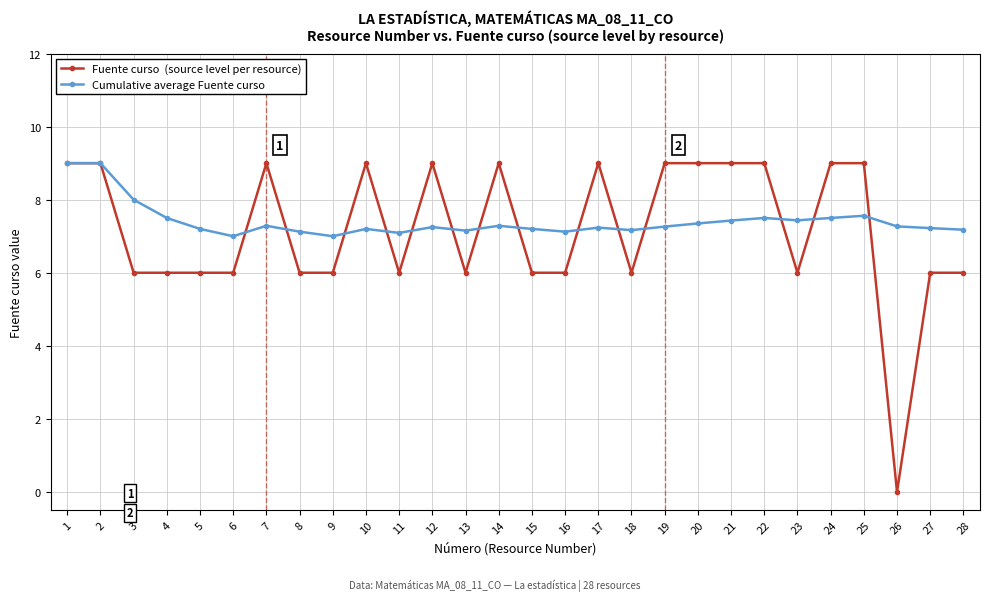

What is the total value across all series at 26?

7.3